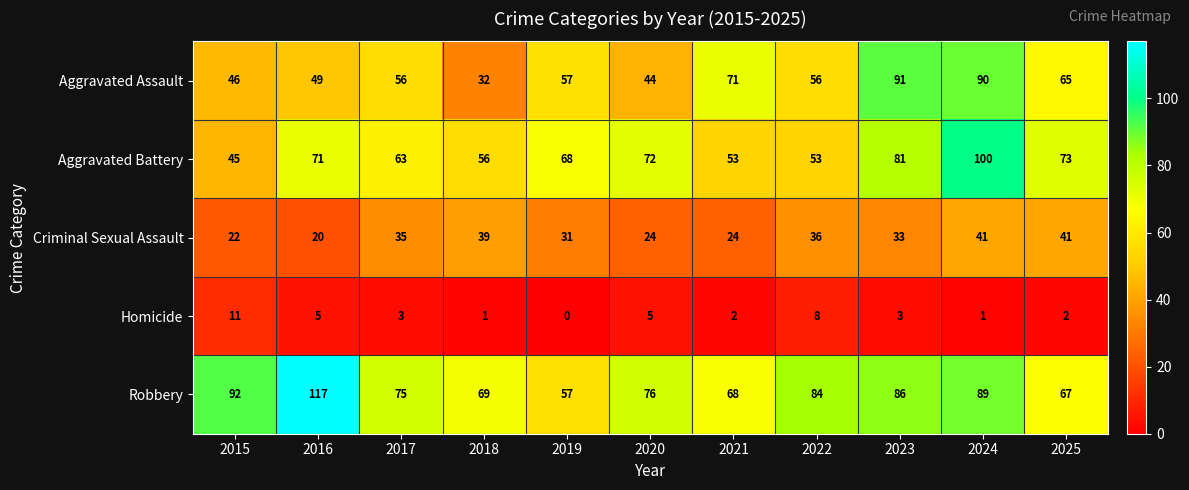

What is the total value across all series at 2023?

294